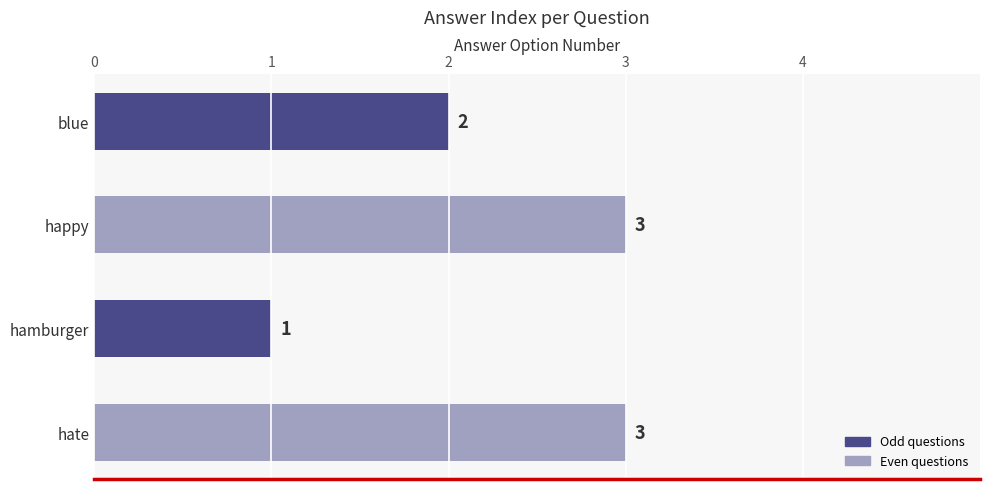

Reading bottom to top, extract all data points from this chart.

hate=3	hamburger=1	happy=3	blue=2